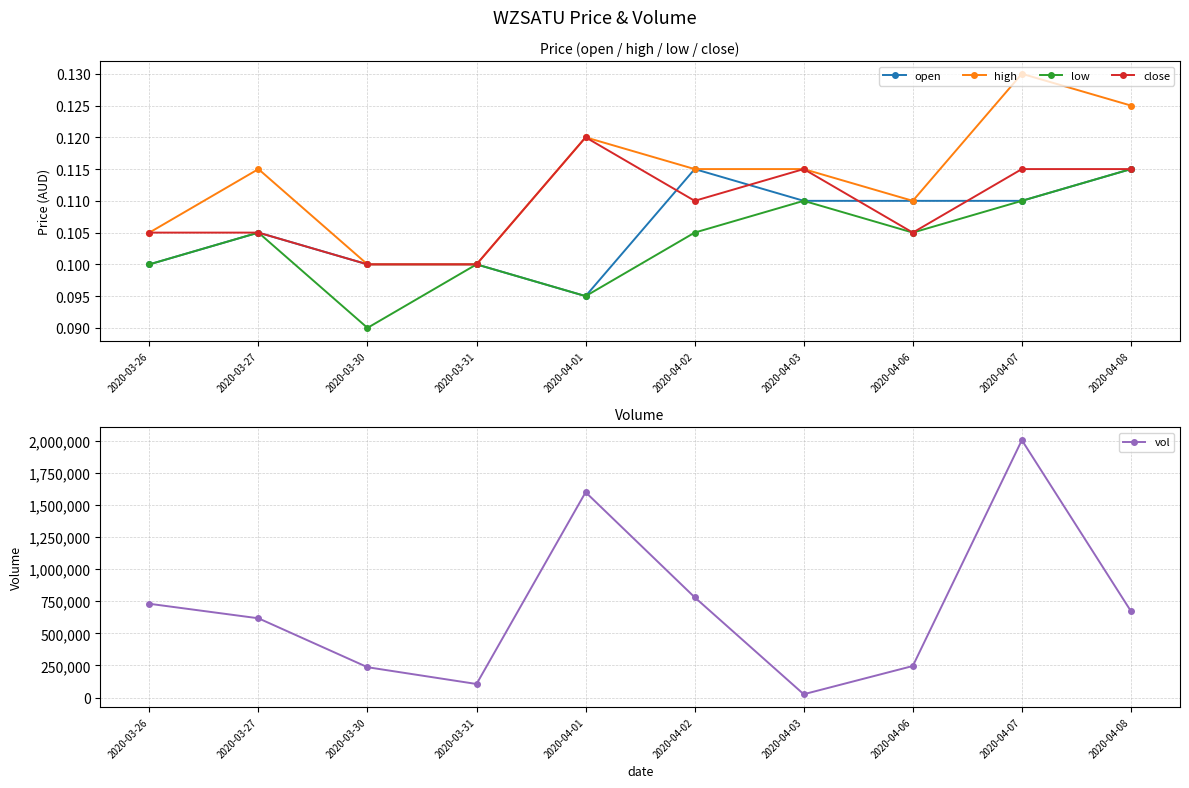

Reading left to right, list all the values displayed in this chart.

open: 0.1	0.1	0.1	0.1	0.1	0.1	0.1	0.1	0.1	0.1
high: 0.1	0.1	0.1	0.1	0.1	0.1	0.1	0.1	0.1	0.1
low: 0.1	0.1	0.1	0.1	0.1	0.1	0.1	0.1	0.1	0.1
close: 0.1	0.1	0.1	0.1	0.1	0.1	0.1	0.1	0.1	0.1
vol: 730200.0	617300.0	236600.0	106000.0	1598400.0	780700.0	26300.0	246000.0	2003600.0	672600.0